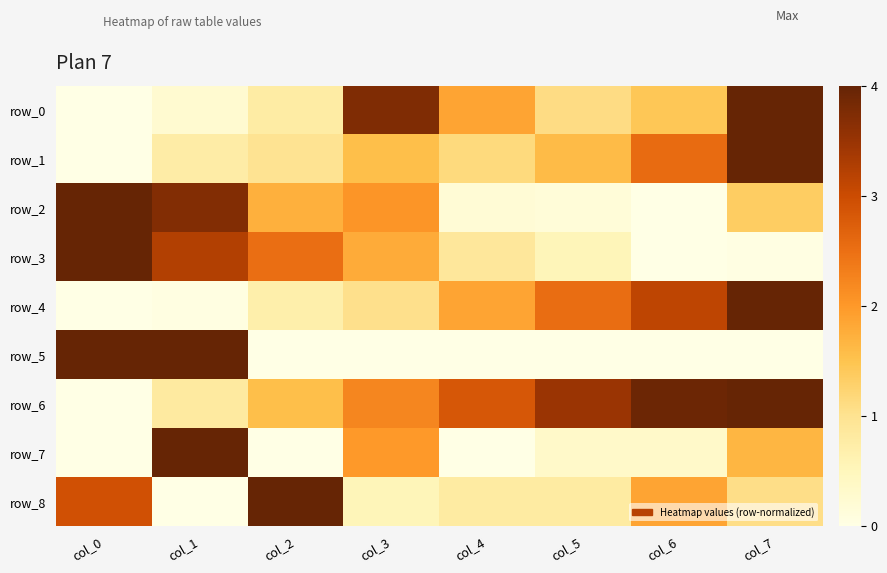

Which has a higher value, col_1 or col_3?

col_3